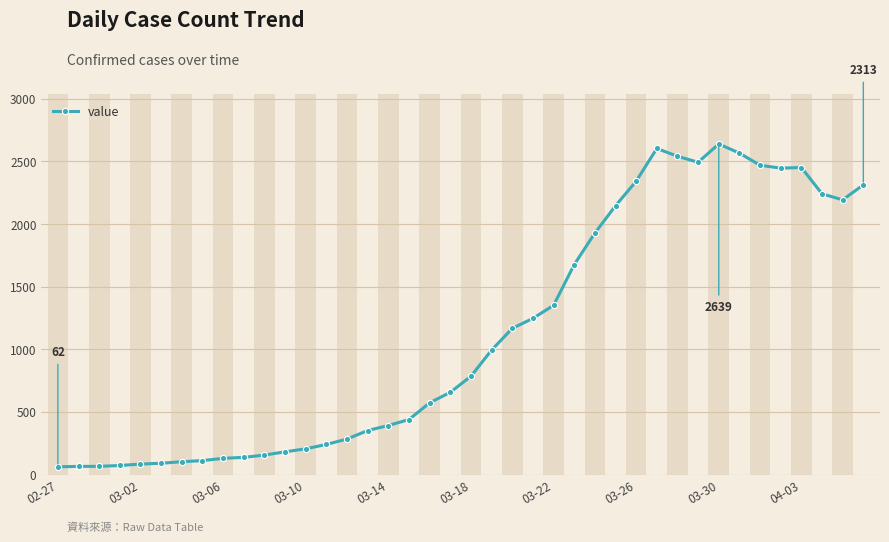

What is the average value?

1125